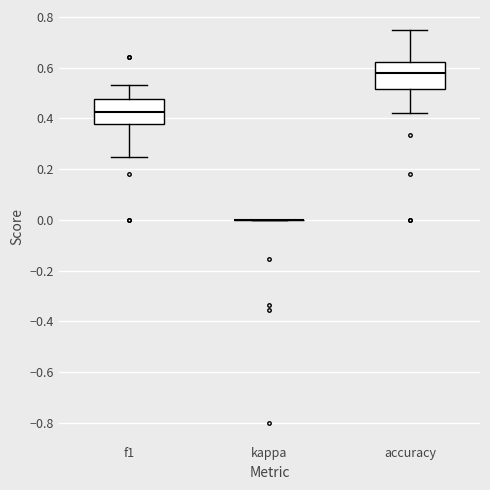

Reading left to right, transcribe this box plot: for each box, give where its median line is, the range the box spans, and where its two whiskers end, as read against the y-axis. The values are not printed on the chart, so give them approximately, as read against the axis.

f1: median 0.42, box 0.38 to 0.48, whiskers 0.26 to 0.54
kappa: box collapsed to a line at 0.00, whiskers 0.00 to 0.00
accuracy: median 0.58, box 0.52 to 0.62, whiskers 0.42 to 0.76